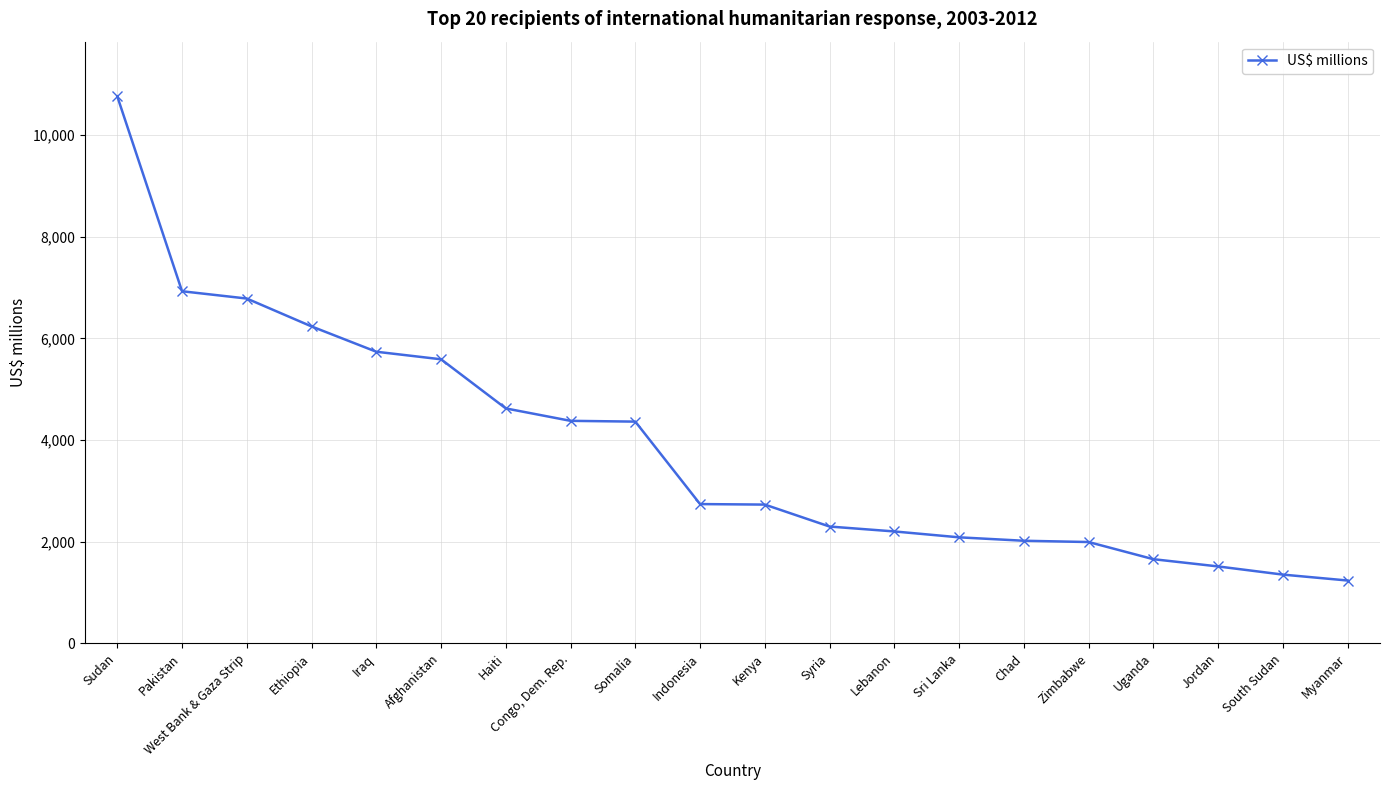

List the labels in order of value, largest first.

Sudan, Pakistan, West Bank & Gaza Strip, Ethiopia, Iraq, Afghanistan, Haiti, Congo, Dem. Rep., Somalia, Indonesia, Kenya, Syria, Lebanon, Sri Lanka, Chad, Zimbabwe, Uganda, Jordan, South Sudan, Myanmar